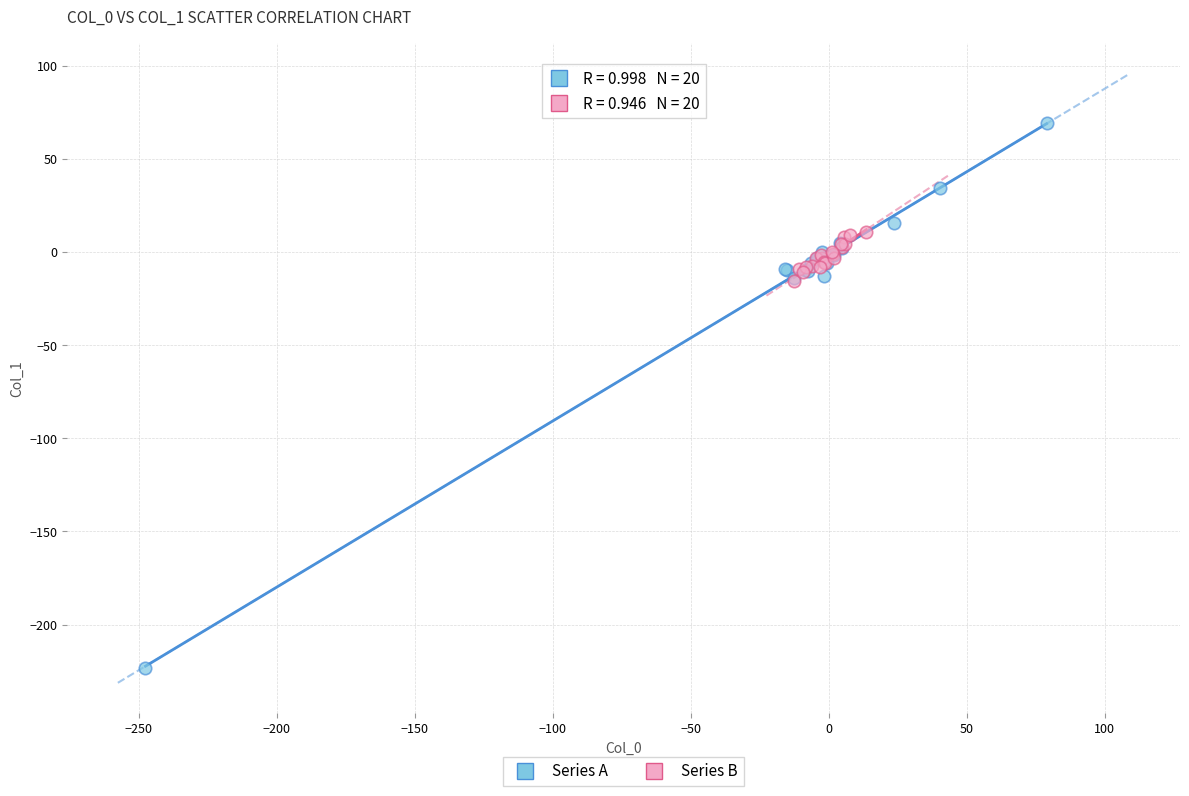

Which series contains the lowest Y value?

Series A